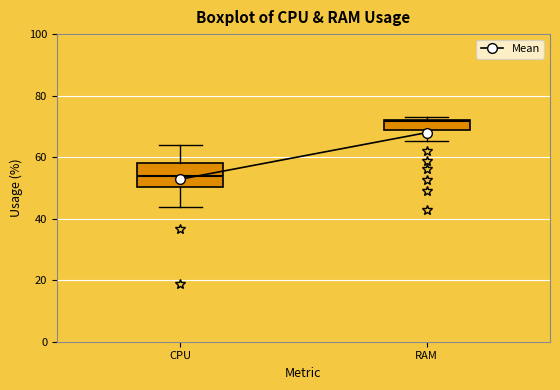

Reading left to right, transcribe this box plot: for each box, give where its median line is, the range the box spans, and where its two whiskers end, as read against the y-axis. The values are not printed on the chart, so give them approximately, as read against the axis.

CPU: median 54, box 50 to 58, whiskers 44 to 64
RAM: median 72, box 68 to 72, whiskers 66 to 74